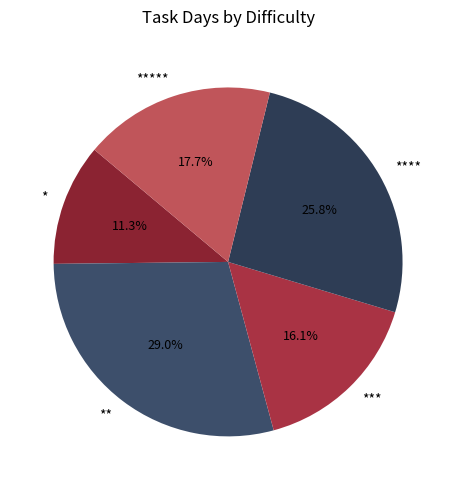

To the nearest percent, what percentage of the pie is *?

11%